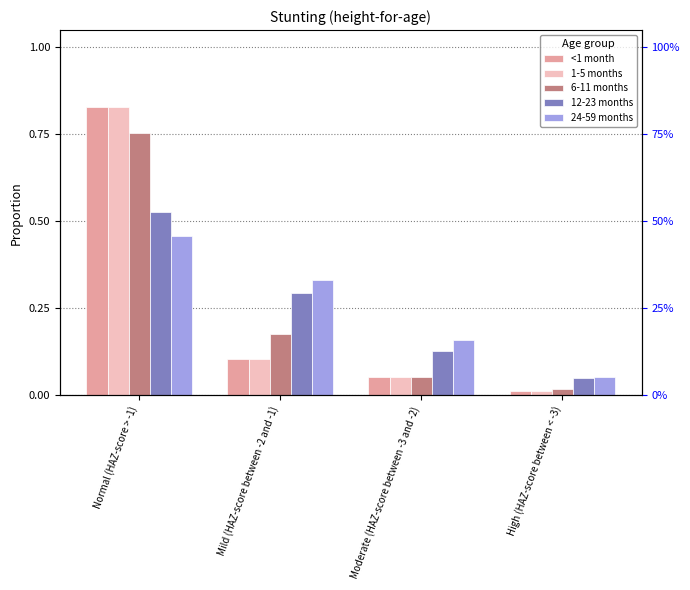

Does the chart contain stacked bars?

No